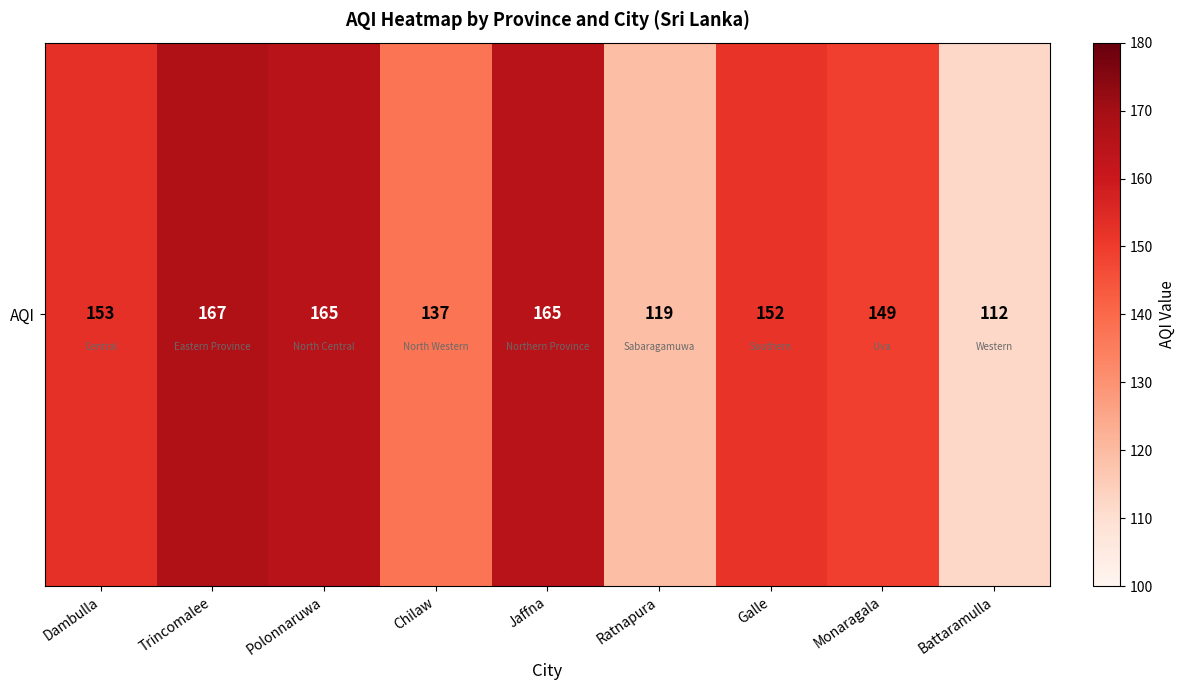

How many categories are shown in the chart?

9